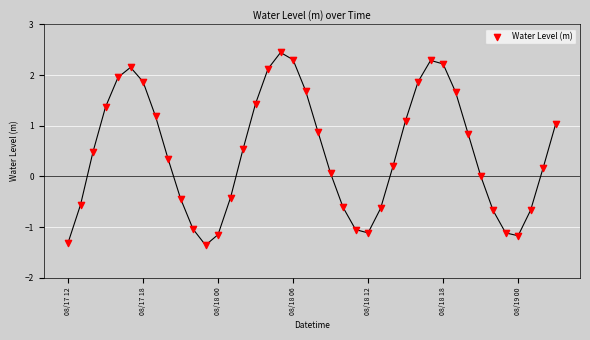

What is the range of Y values (max minus min)?

3.8